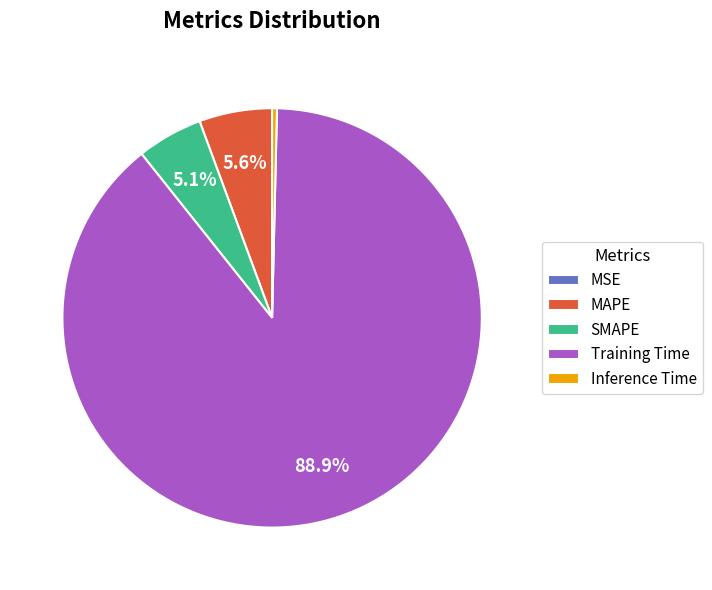

Approximately how many times larger is the value at MAPE compared to Training Time?

0.1